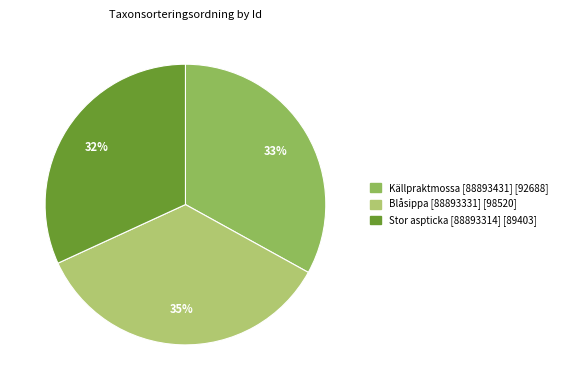

Is Blåsippa [88893331] the majority of the pie?

No